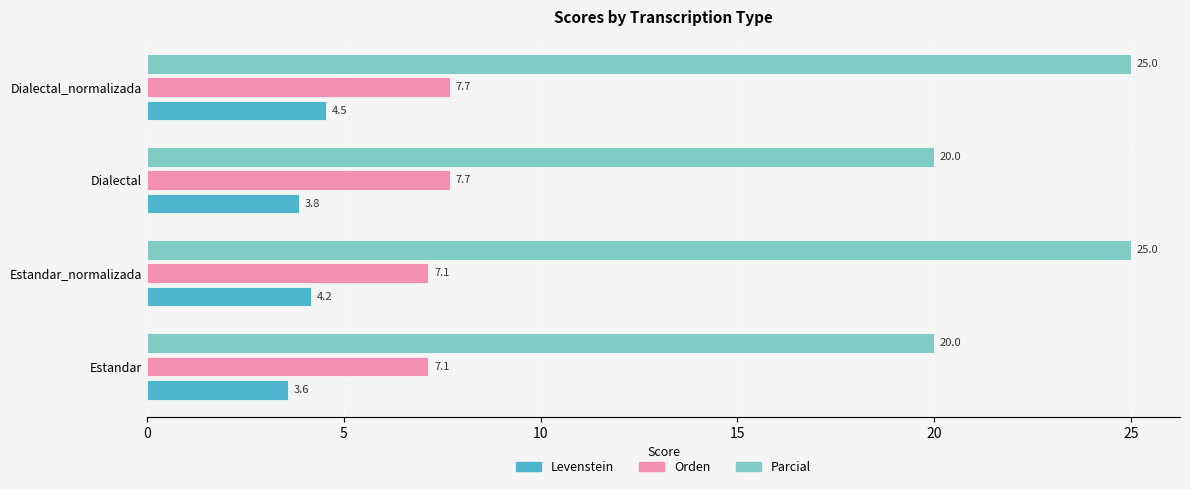

What is the difference between the Levenstein values at Estandar and Estandar_normalizada?

0.6